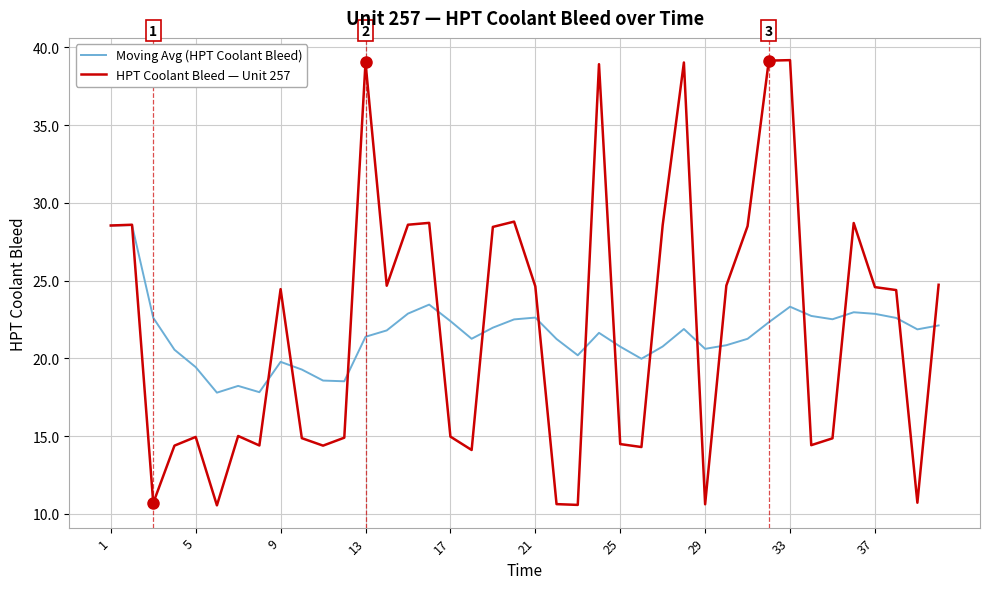

How many interior local valleys does the Moving Avg (HPT Coolant Bleed) series have?

9